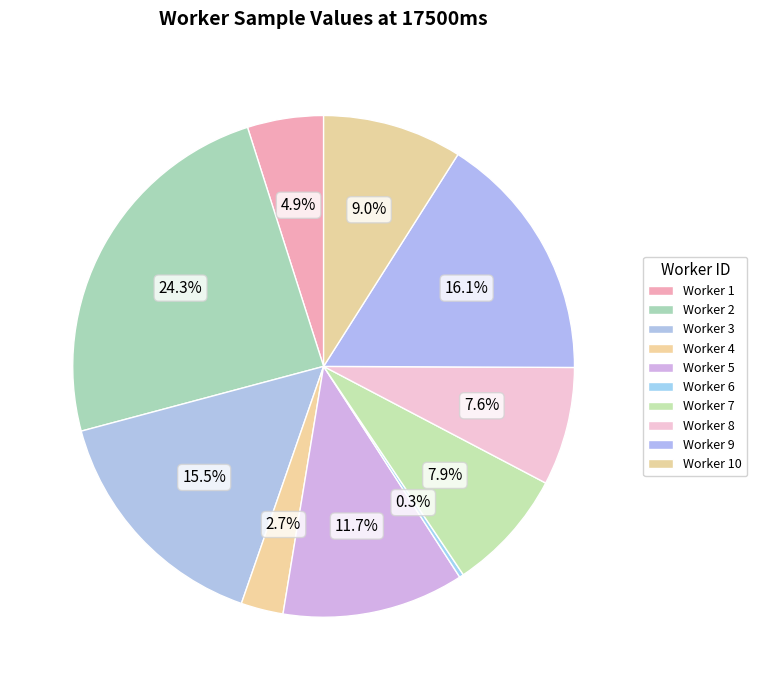

Does any single category account for the majority?

No